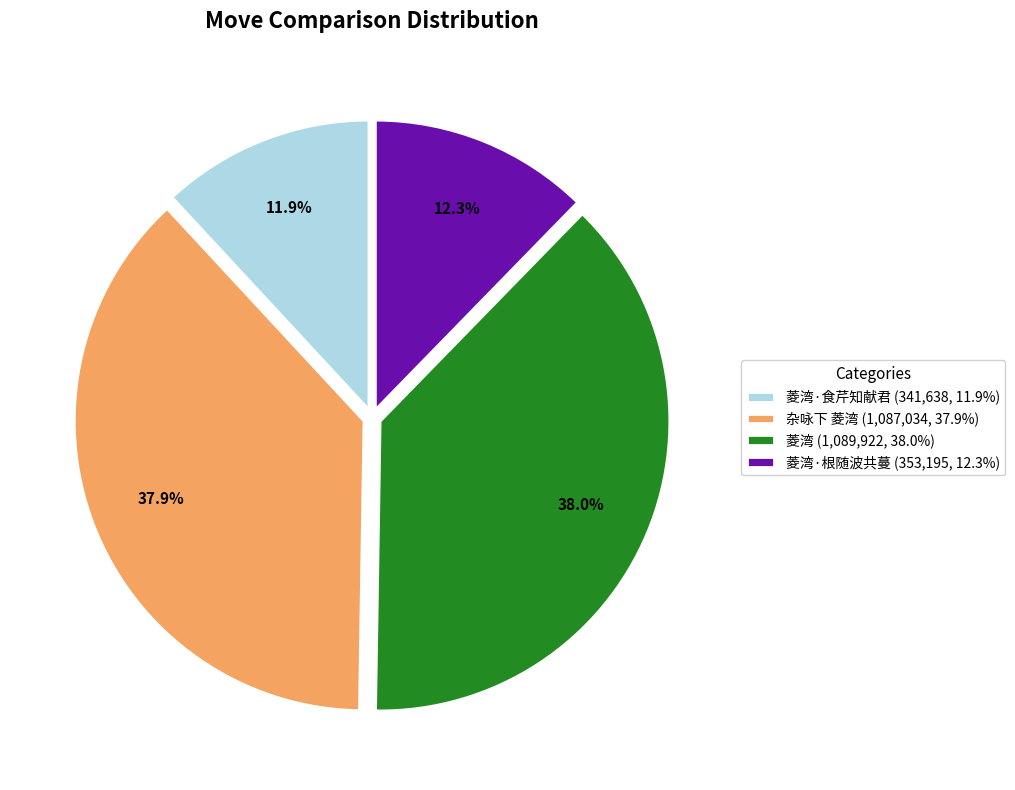

How many segments does this pie chart have?

4